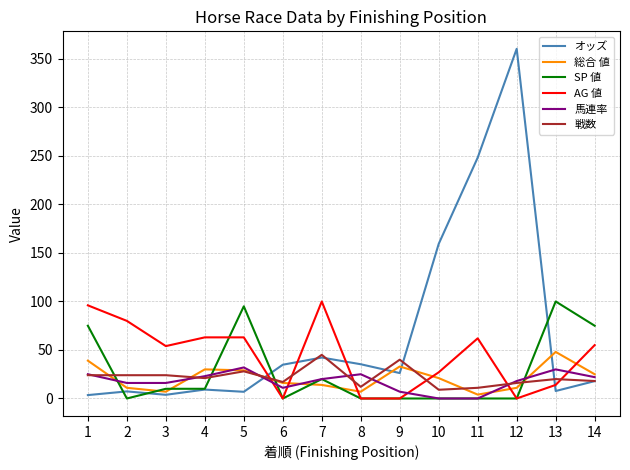

Which series has the largest total across all categories?

オッズ